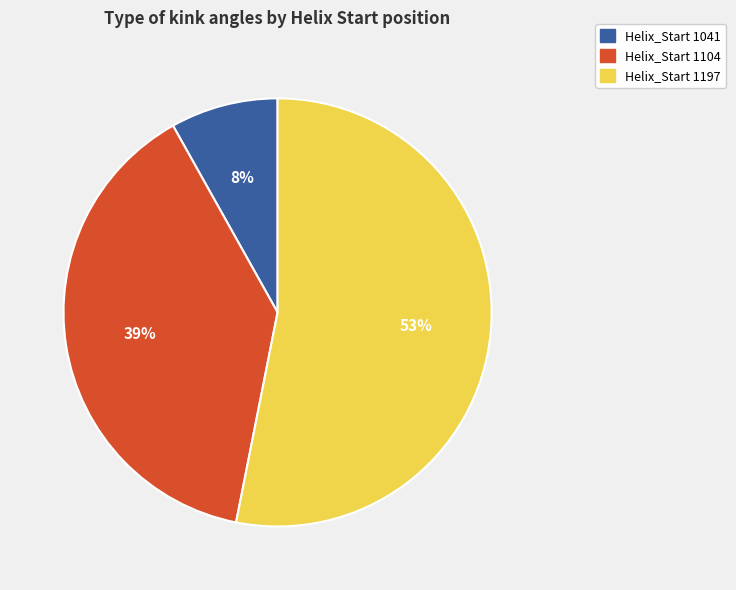

How many slices are in this pie chart?

3